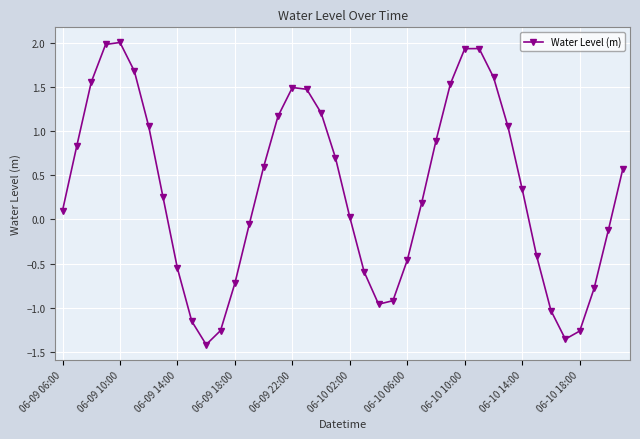

What is the sum of all values?

13.1